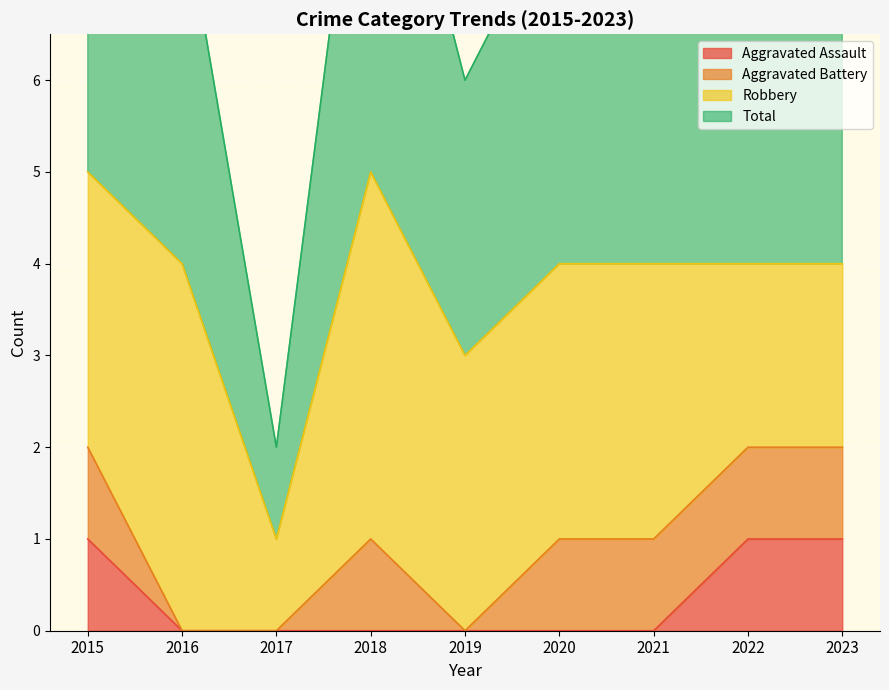

What is the sum of the Total values at 2022 and 2017?

5